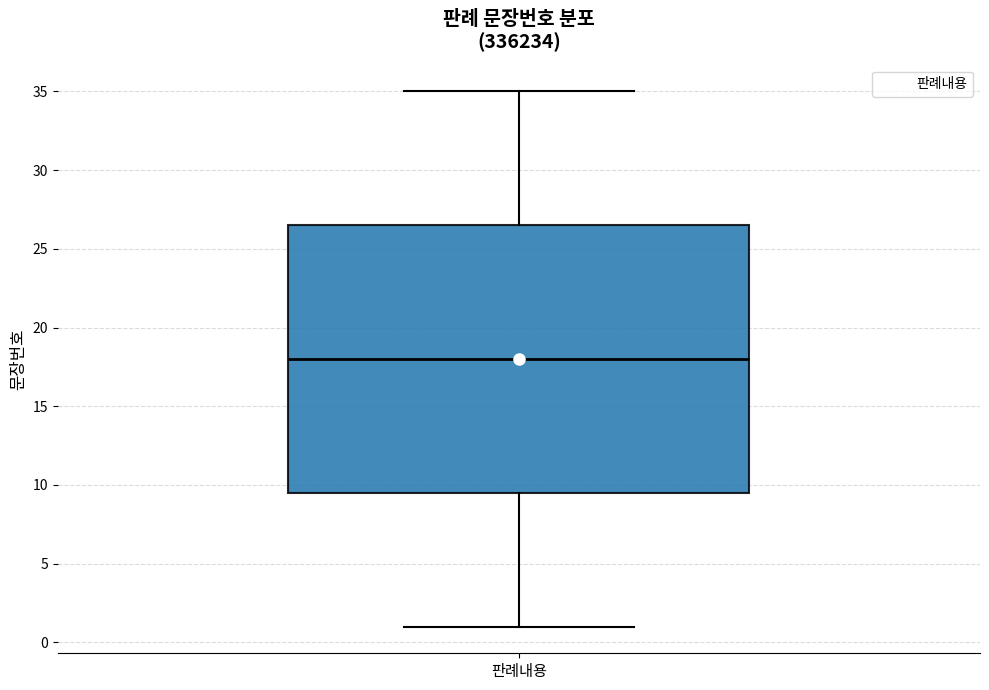

Transcribe this box plot: give where the median line is, the range the box spans, and where the two whiskers end, as read against the y-axis. The values are not printed on the chart, so give them approximately, as read against the axis.

median 18.0, box 9.5 to 26.5, whiskers 1.0 to 35.0